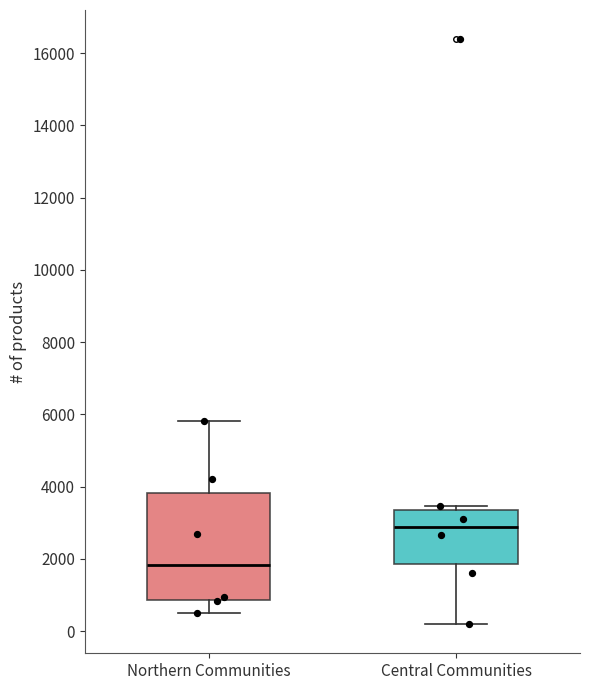

Which box's median line is the highest?

Central Communities